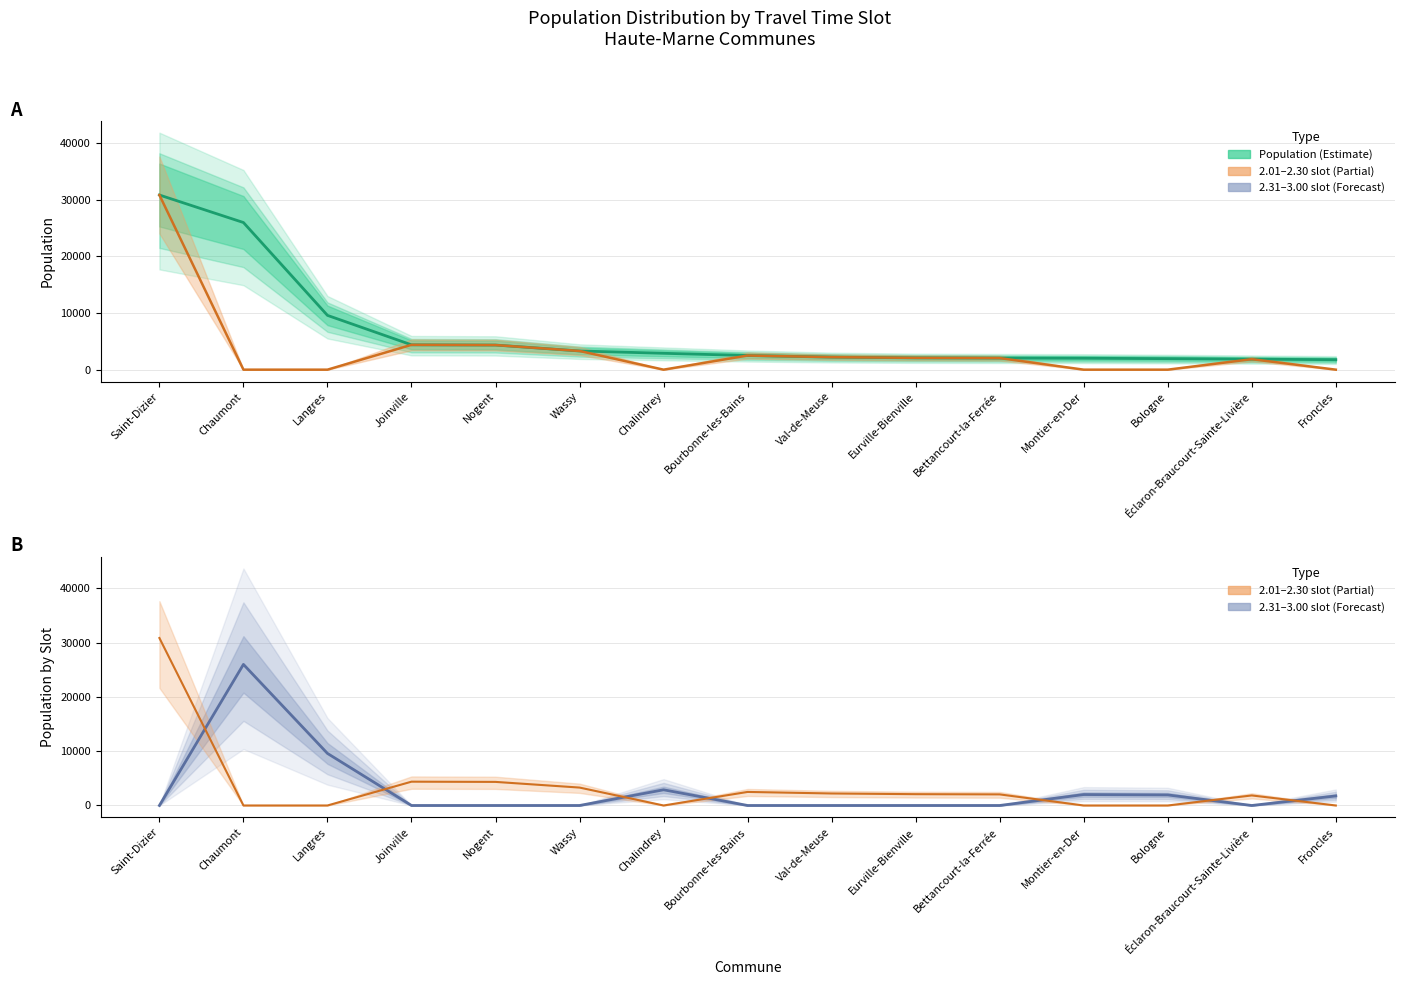

Which has a higher value, Wassy or Chalindrey?

Wassy